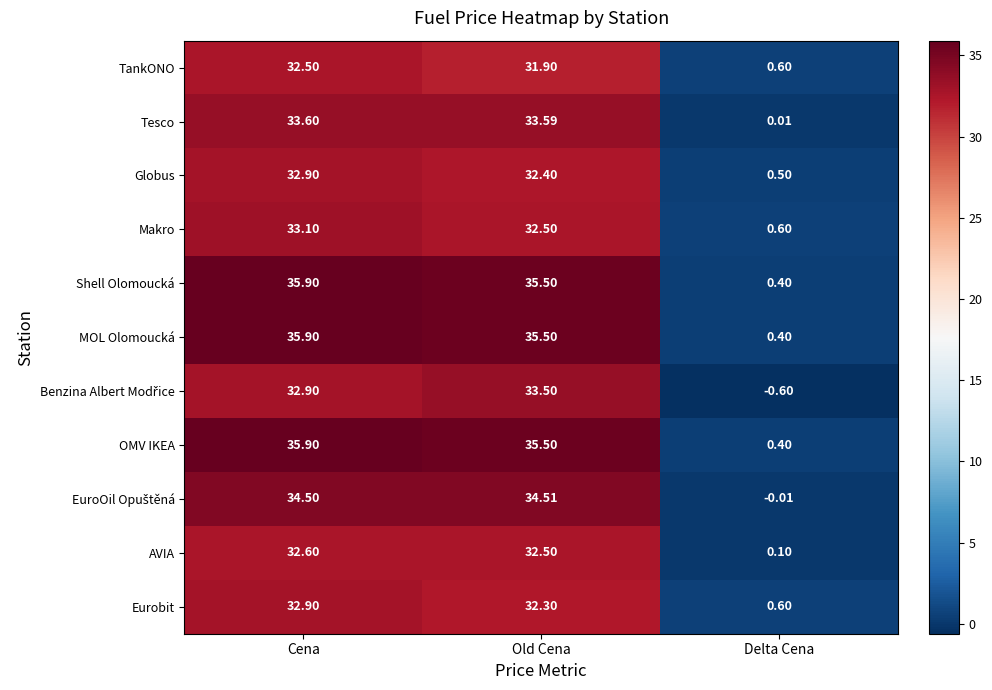

At which category is the sum across all series the highest?

Cena